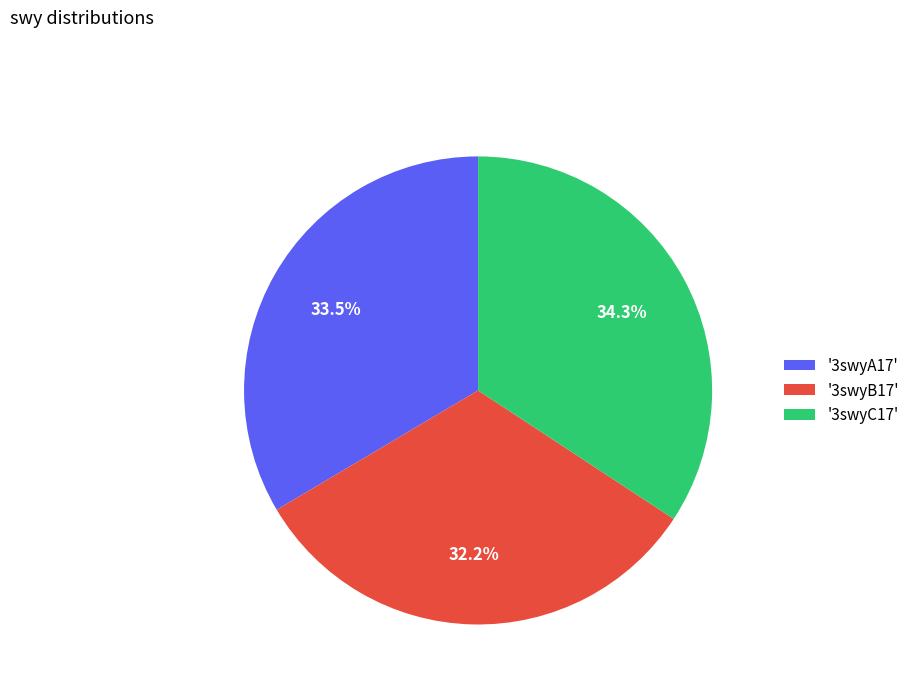

What percentage do '3swyB17' and '3swyA17' together represent?

65.7%